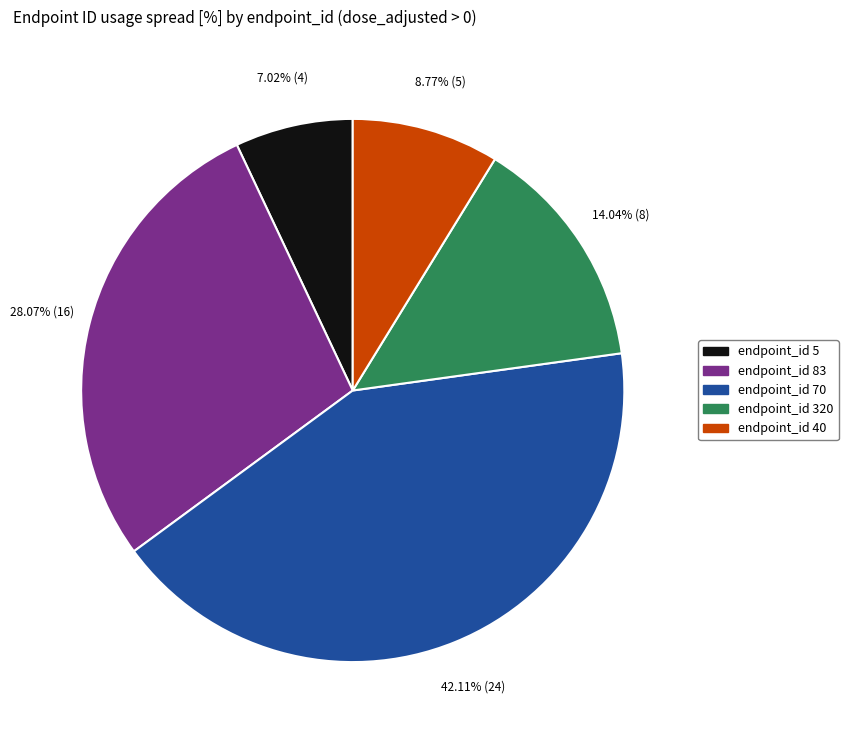

Is there any slice that represents more than half of the pie?

No